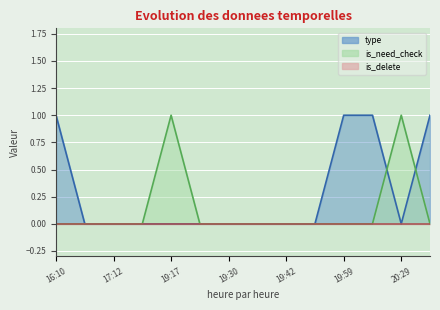

True or false: is_need_check has more than 0 points higher than both neighbors.

True